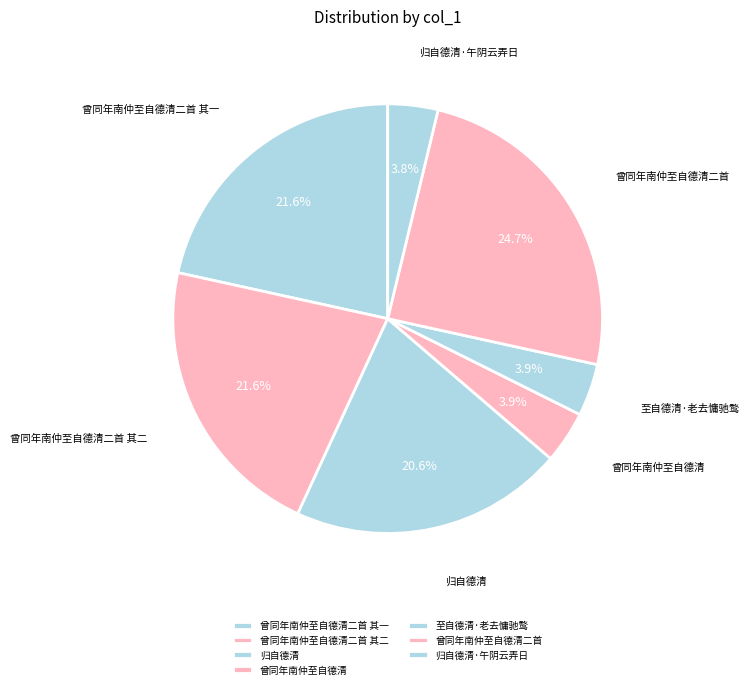

Does 归自德清·午阴云弄日 account for over 50% of the chart?

No